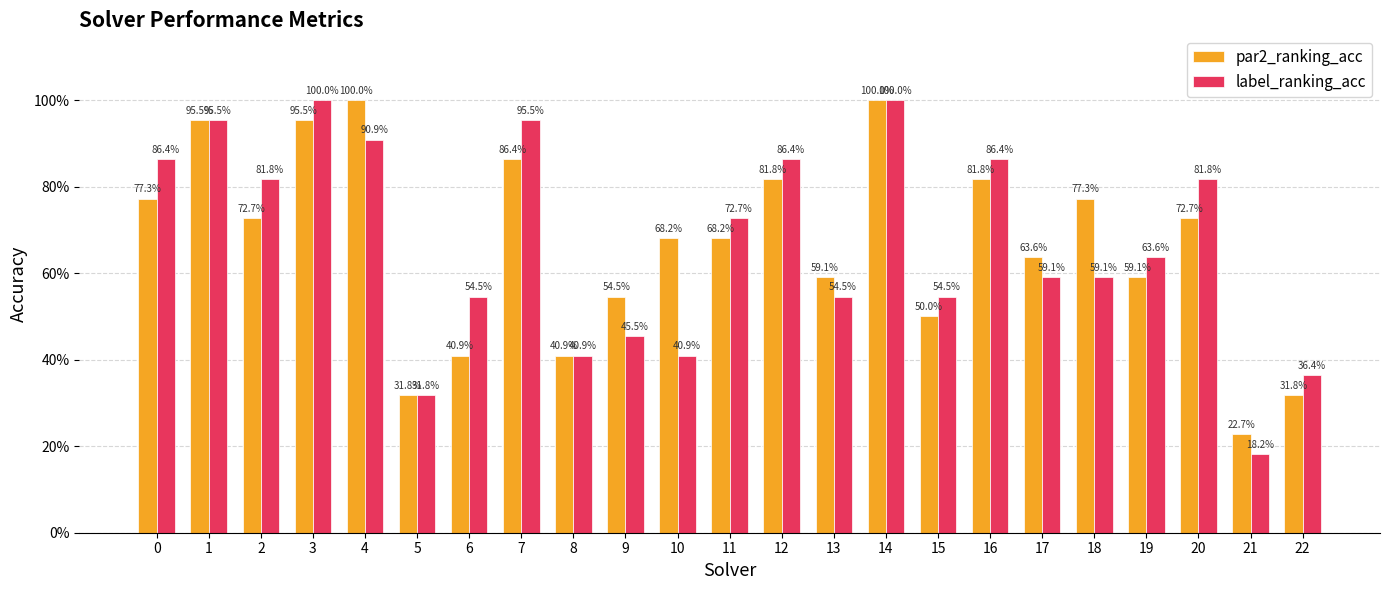

Reading left to right, what are all the values shown in this chart?

par2_ranking_acc: 0=0.8	1=1.0	2=0.7	3=1.0	4=1.0	5=0.3	6=0.4	7=0.9	8=0.4	9=0.5	10=0.7	11=0.7	12=0.8	13=0.6	14=1.0	15=0.5	16=0.8	17=0.6	18=0.8	19=0.6	20=0.7	21=0.2	22=0.3
label_ranking_acc: 0=0.9	1=1.0	2=0.8	3=1.0	4=0.9	5=0.3	6=0.5	7=1.0	8=0.4	9=0.5	10=0.4	11=0.7	12=0.9	13=0.5	14=1.0	15=0.5	16=0.9	17=0.6	18=0.6	19=0.6	20=0.8	21=0.2	22=0.4